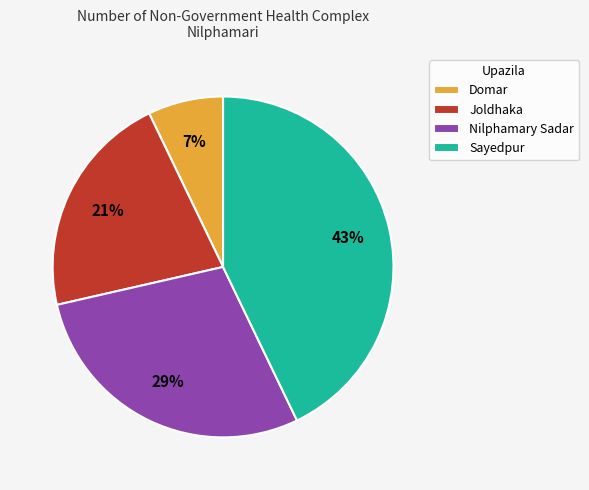

Is the sum of Nilphamary Sadar and Sayedpur greater than half?

Yes